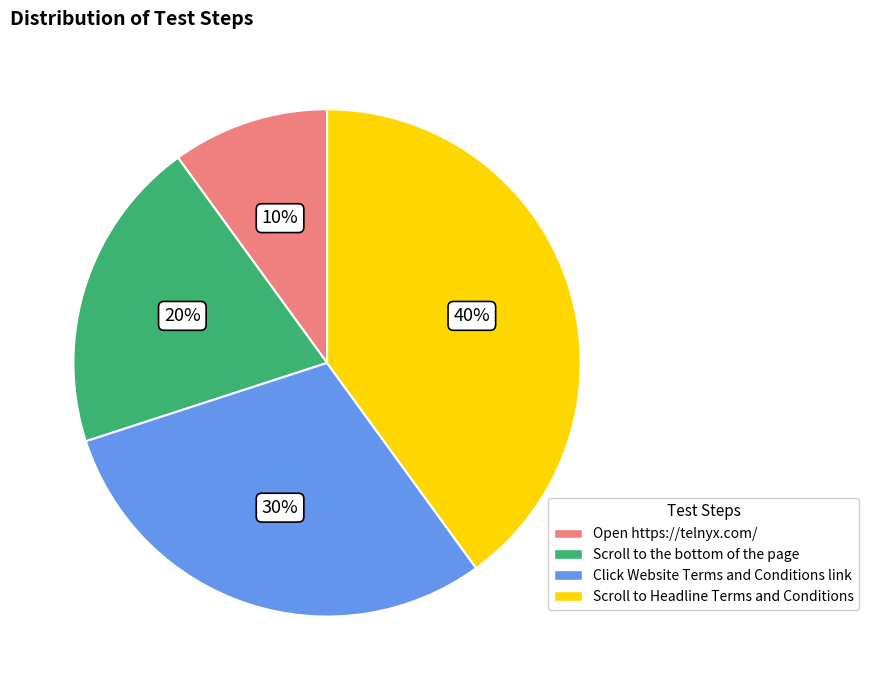

Does Open https://telnyx.com/ account for over 50% of the chart?

No